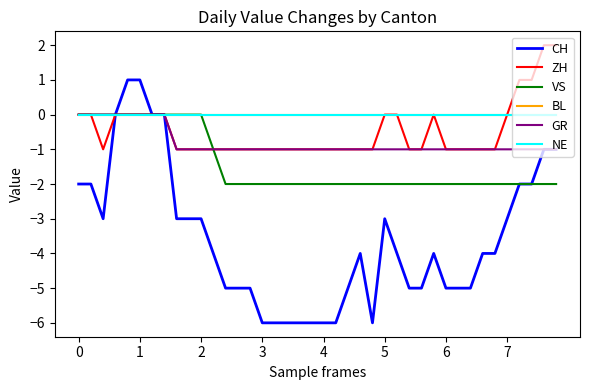

Count the GR values in the range -1 to 0.

40